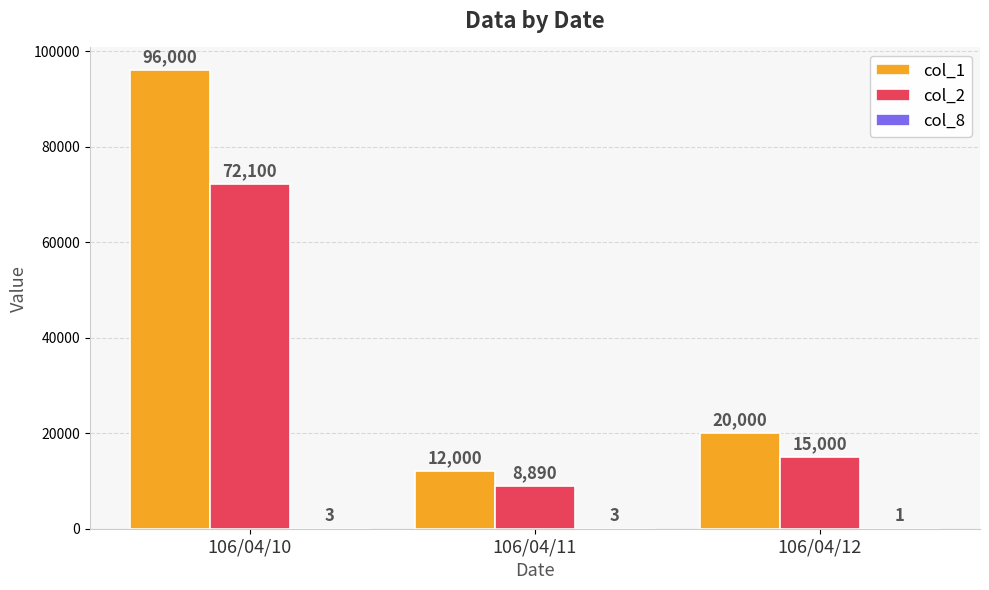

What is the sum of the col_1 values at 106/04/10 and 106/04/11?

108000